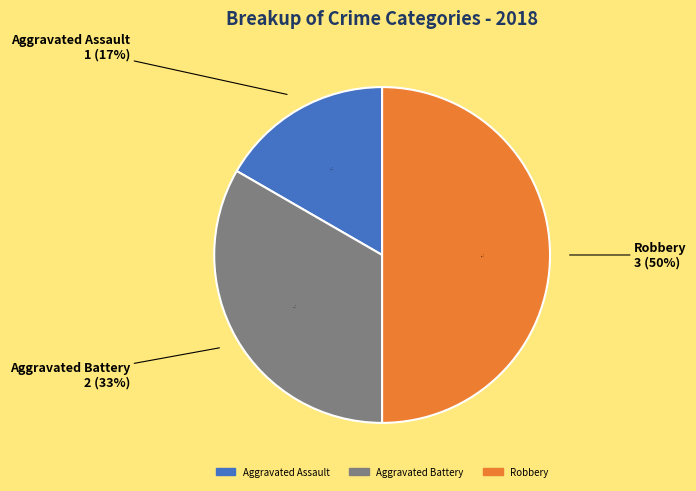

What is the ratio of the value at Aggravated Battery to the value at Robbery?

0.7